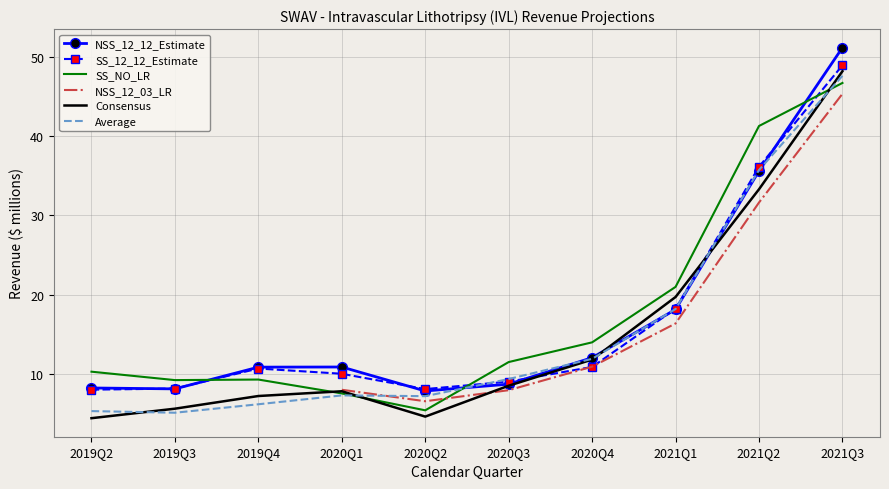

True or false: SS_12_12_Estimate has more than 2 points higher than both neighbors.

False